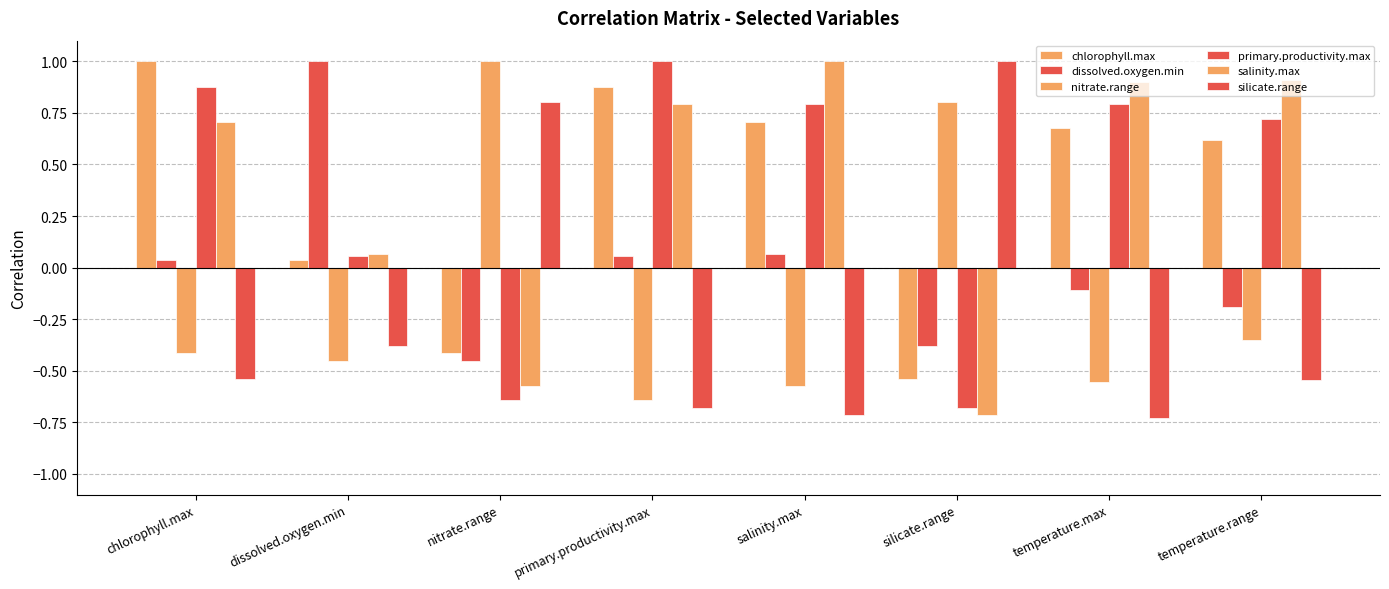

Reading right to left, list all the values displayed in this chart.

chlorophyll.max: 0.6	0.7	-0.5	0.7	0.9	-0.4	0.0	1.0
dissolved.oxygen.min: -0.2	-0.1	-0.4	0.1	0.1	-0.5	1.0	0.0
nitrate.range: -0.4	-0.6	0.8	-0.6	-0.6	1.0	-0.5	-0.4
primary.productivity.max: 0.7	0.8	-0.7	0.8	1.0	-0.6	0.1	0.9
salinity.max: 0.9	0.9	-0.7	1.0	0.8	-0.6	0.1	0.7
silicate.range: -0.5	-0.7	1.0	-0.7	-0.7	0.8	-0.4	-0.5